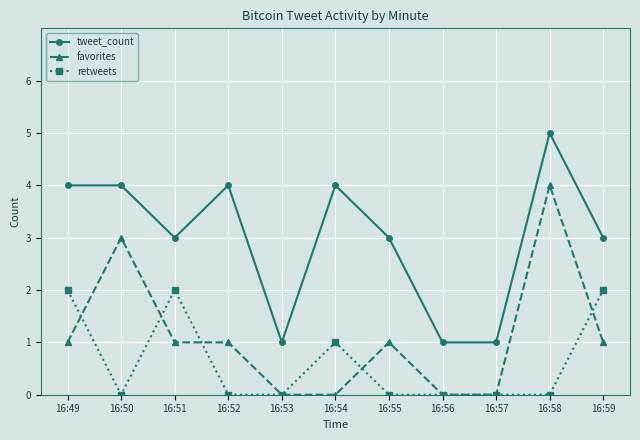

After their last crossing, which series has the higher values: retweets or favorites?

retweets